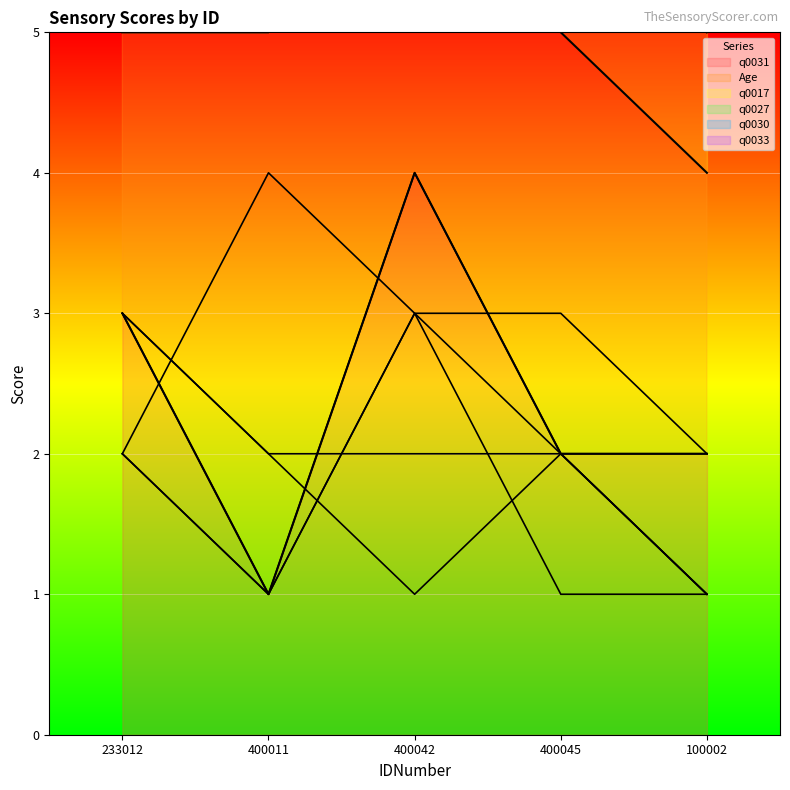

At 400045, list the series in order from largest to smallest.

Age, q0031, q0017, q0027, q0030, q0033